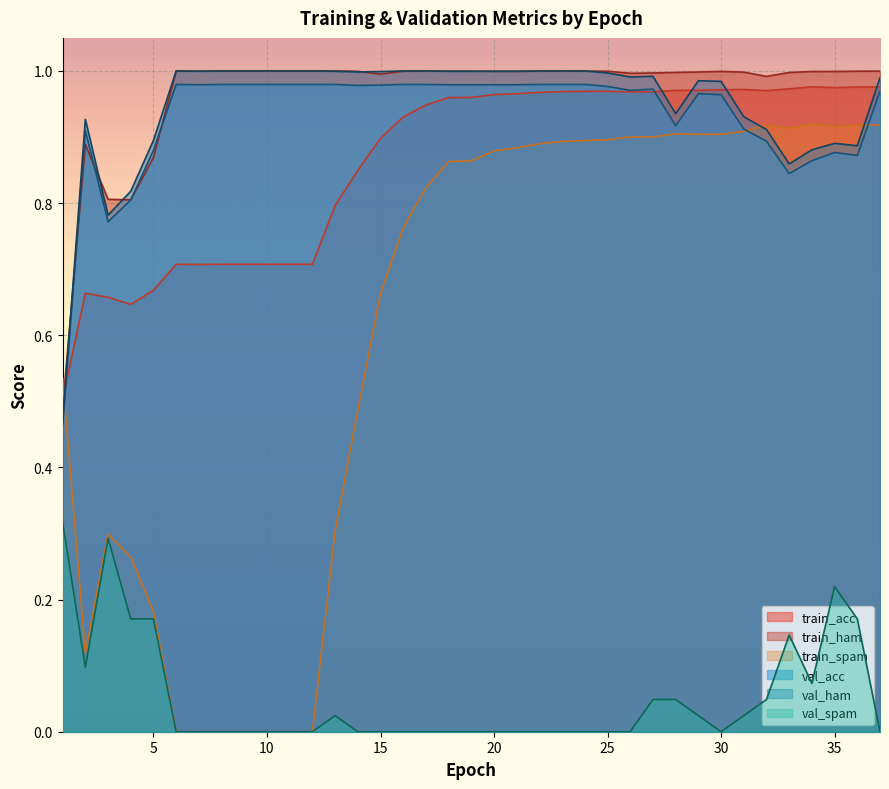

What is the value of the val_spam point at the 36th from the left?

0.2